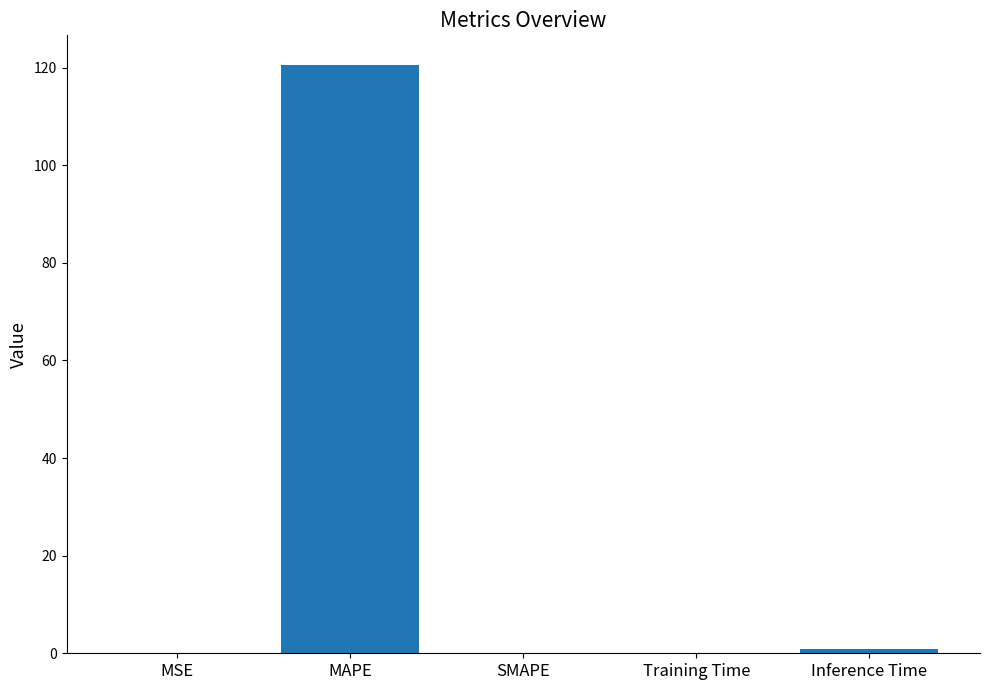

Is it true that the value at SMAPE is -81.0?

False